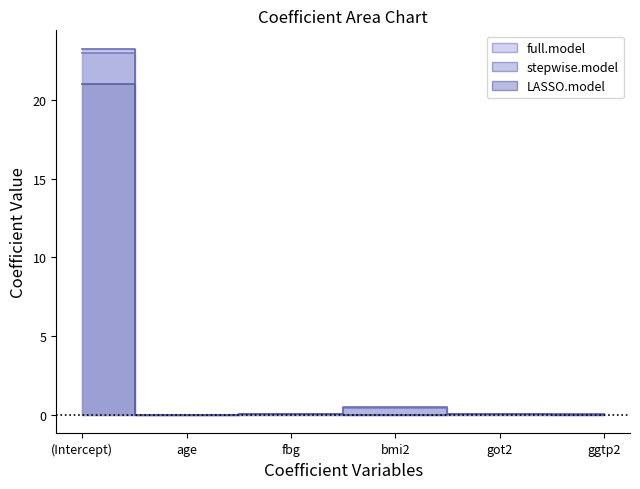

What is the average value of the LASSO.model series?

3.5